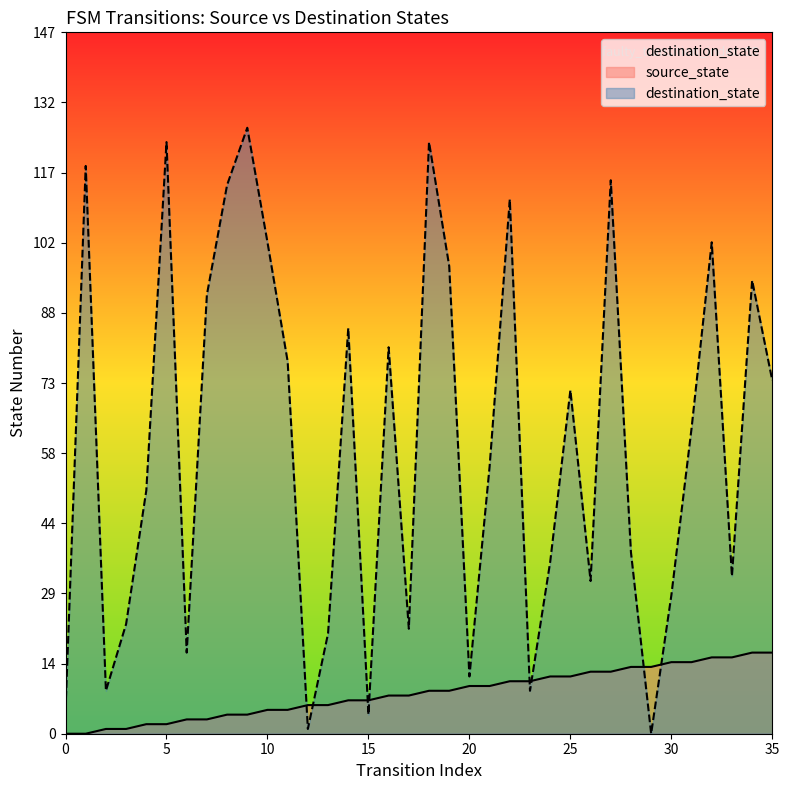

How many categories are shown in the chart?

36